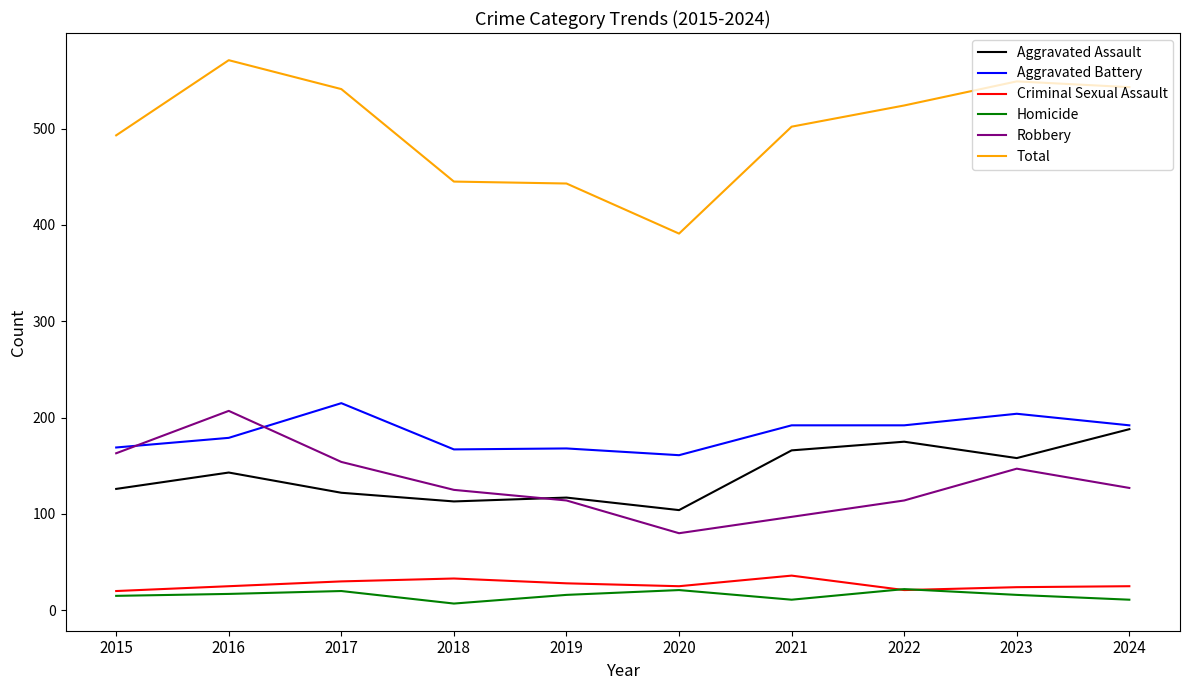

What is the difference between the highest and lowest values at 2015?

478